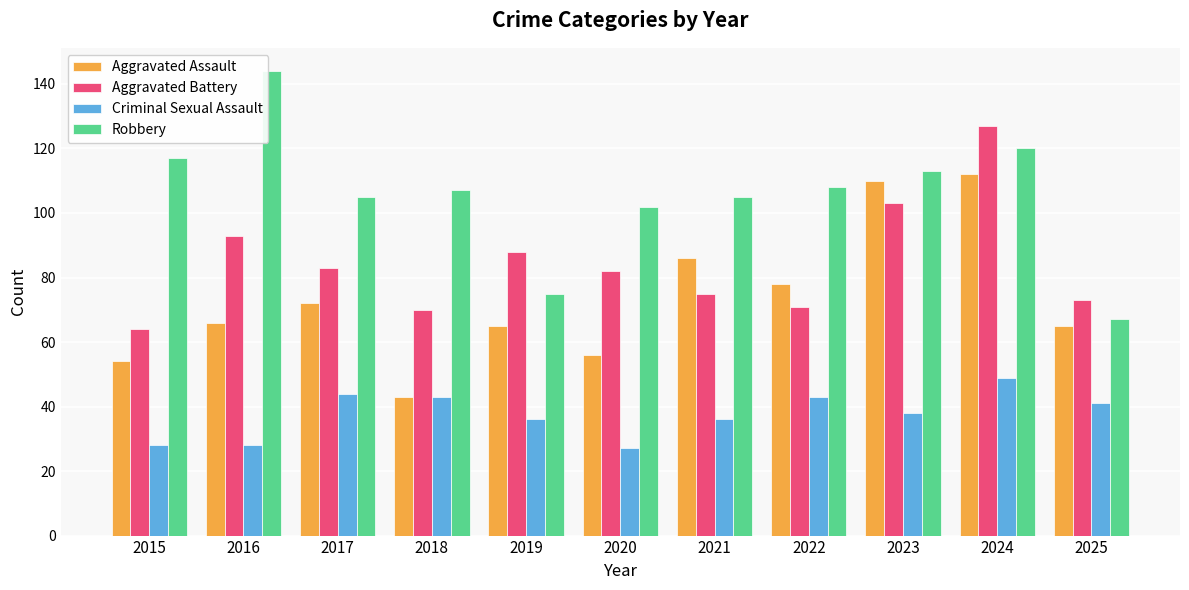

What is the value of the Criminal Sexual Assault bar at the 2nd from the left?

28